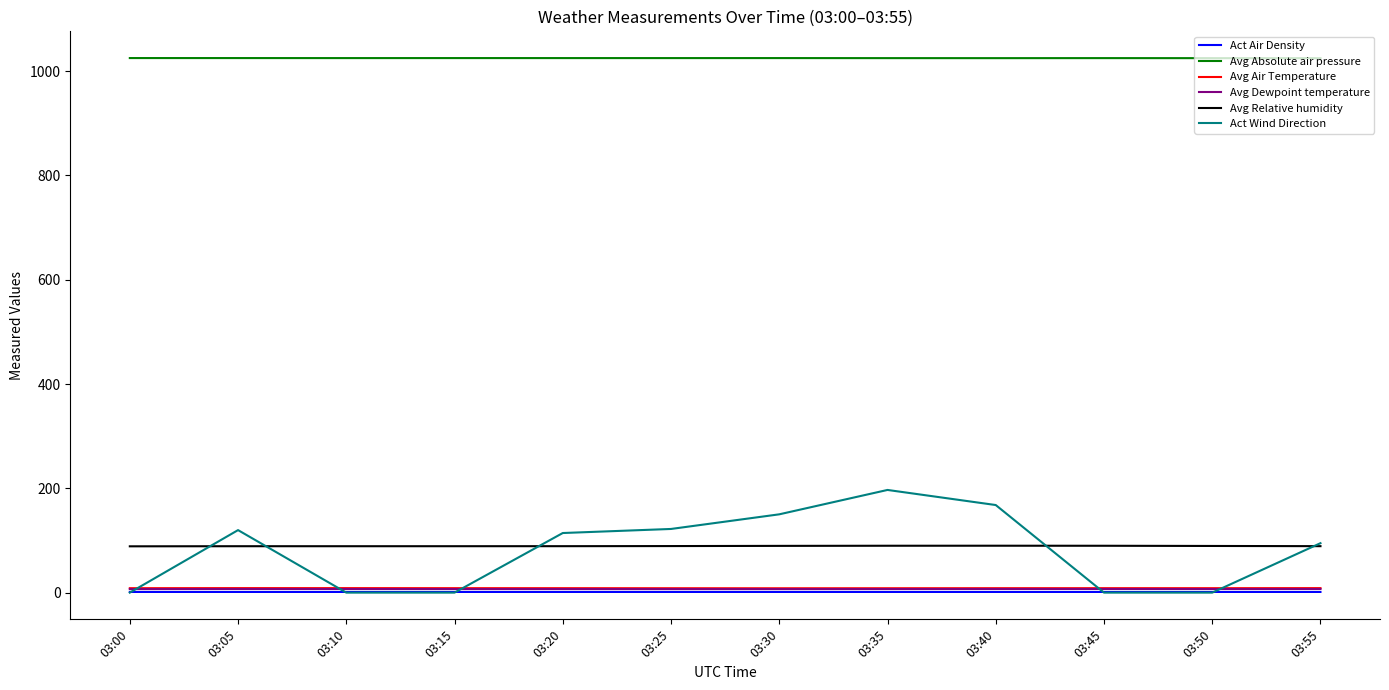

True or false: Avg Air Temperature and Act Air Density cross at least once.

False